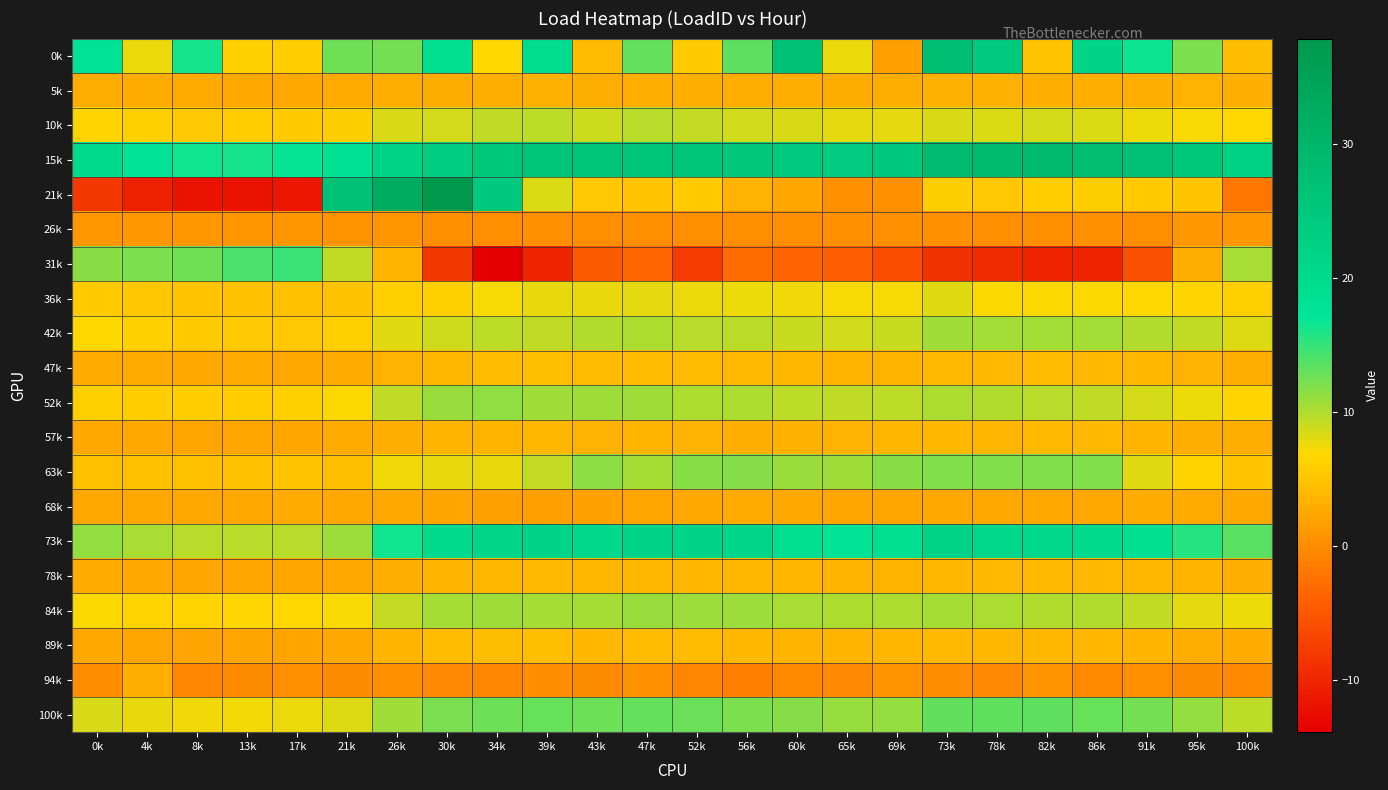

Which series has the largest total across all categories?

15k